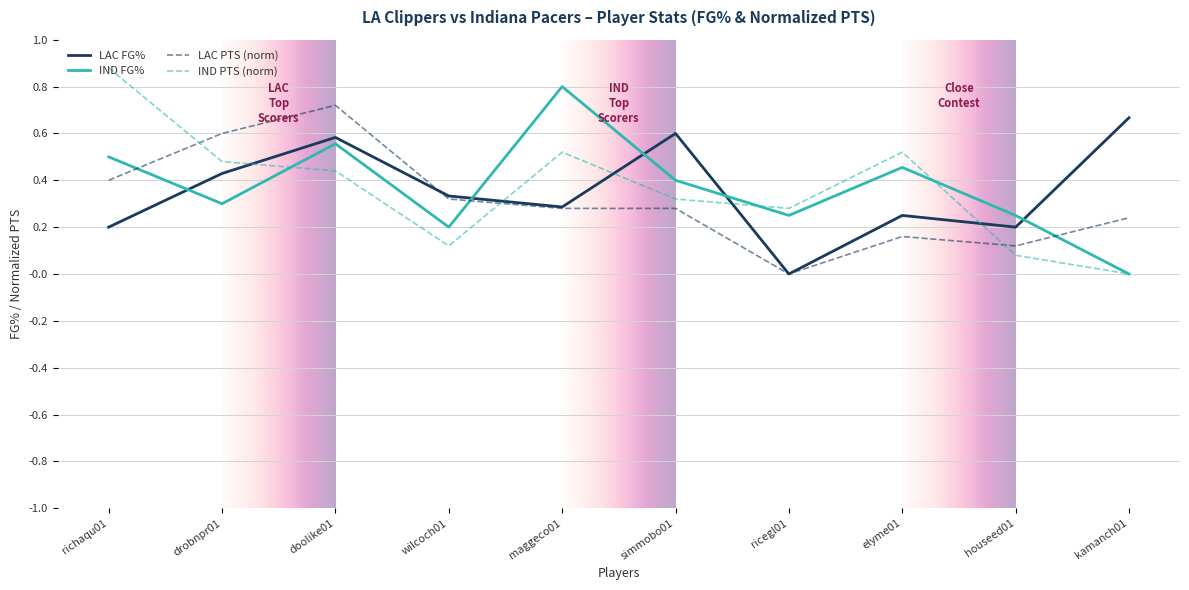

True or false: LAC FG% and IND FG% intersect in this chart.

True